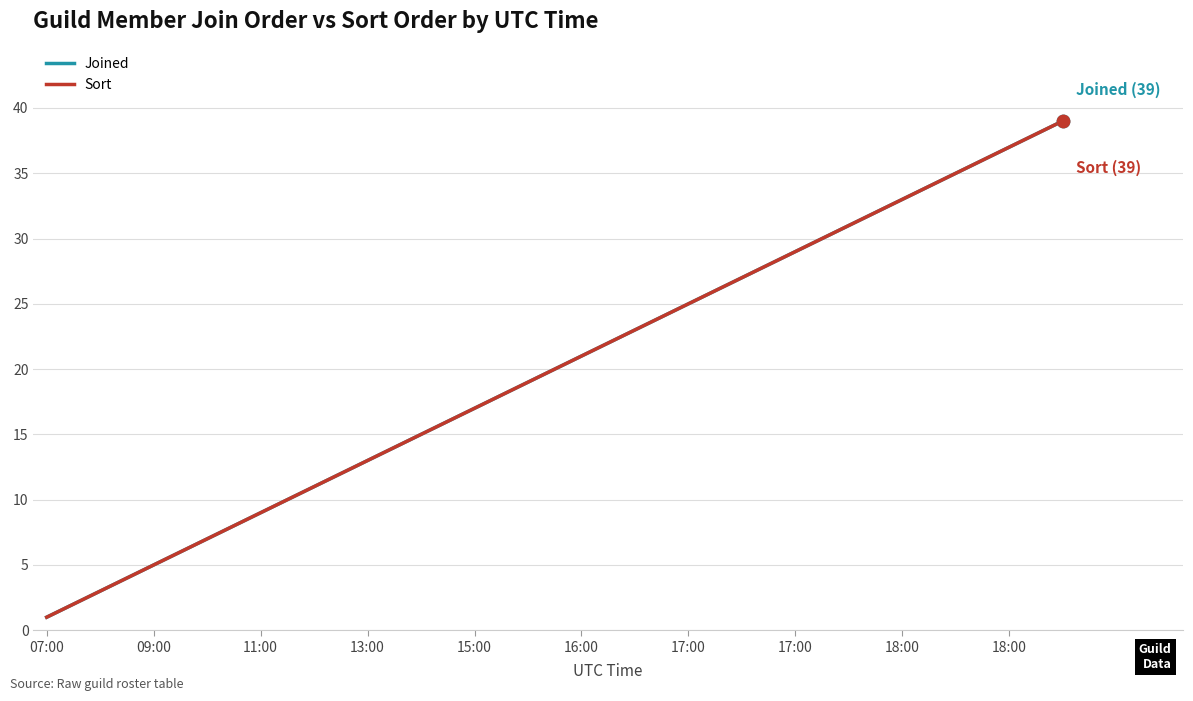

At how many categories does at least one series exceed 29?

10